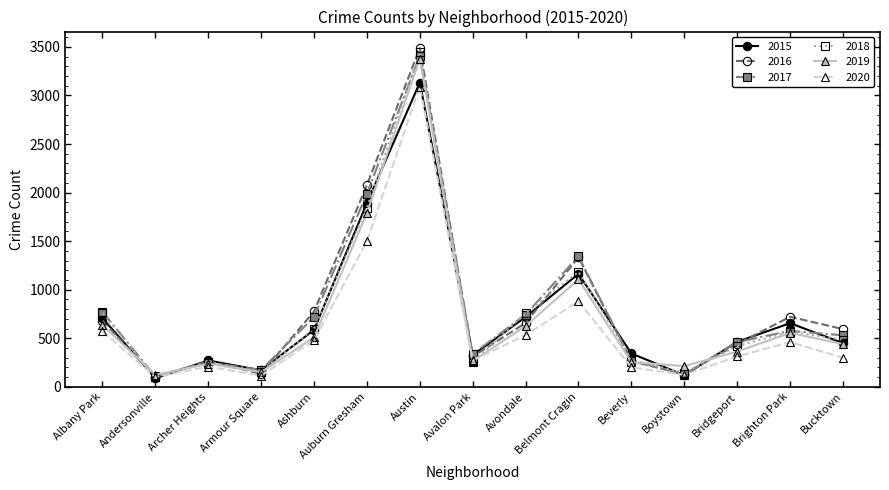

Is the value of 2015 at Archer Heights greater than the value of 2017 at Avalon Park?

No